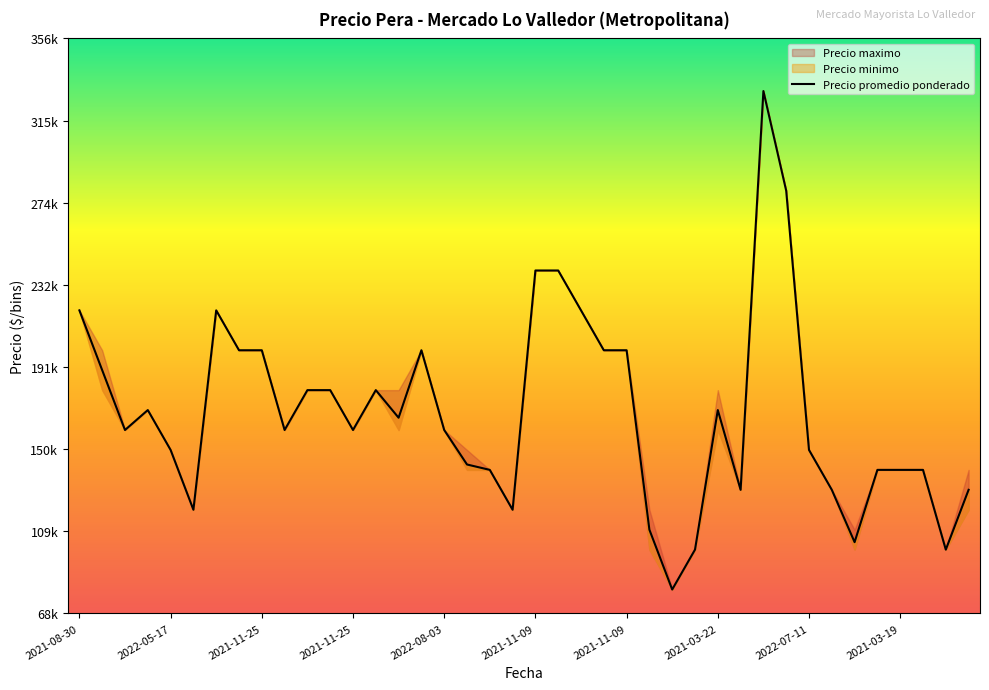

Reading left to right, transcribe all the data shown in this chart.

220000	190000	160000	170000	150000	120000	220000	200000	200000	160000	180000	180000	160000	180000	166154	200000	160000	142703	140000	120000	240000	240000	220000	200000	200000	110000	80000	100000	170000	130000	330000	280000	150000	130000	103750	140000	140000	140000	100000	130000